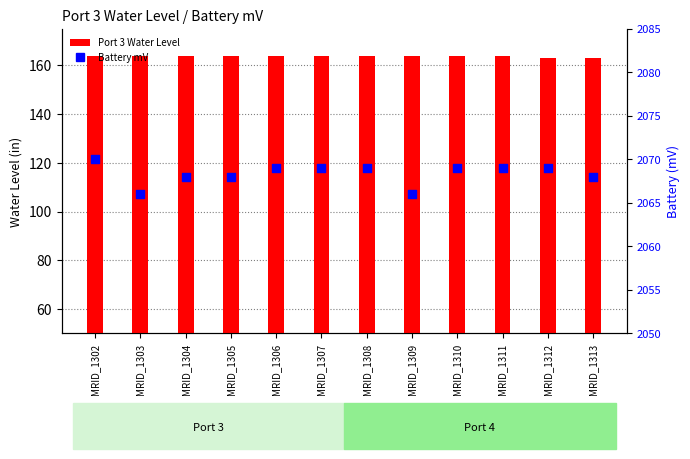

Which series has the largest Y range (max minus min)?

Battery Percent